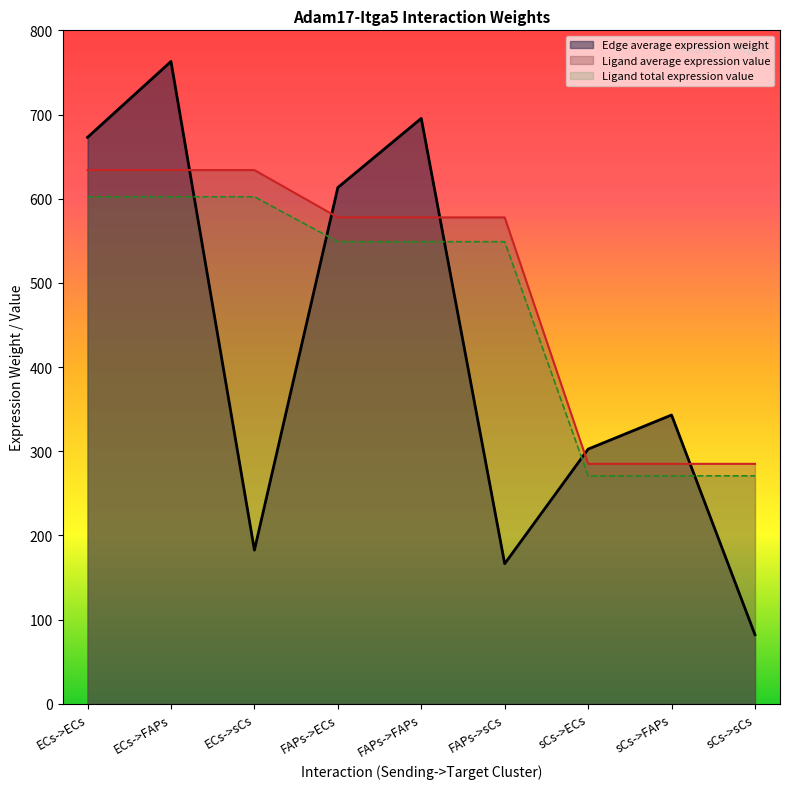

True or false: Ligand average expression value and Edge average expression weight intersect in this chart.

True